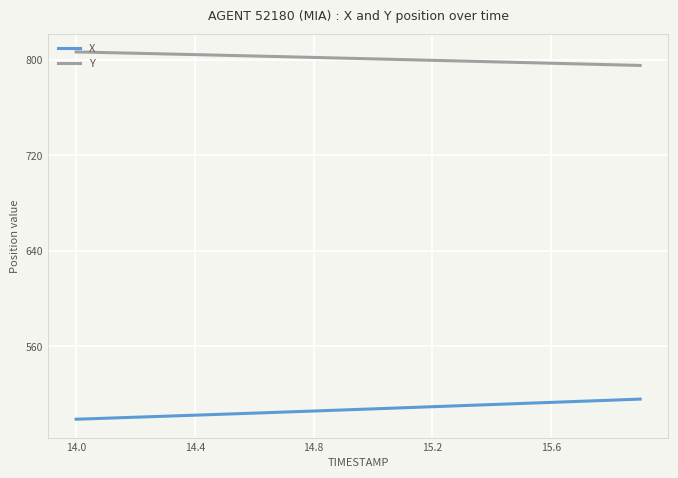

What is the maximum value shown in the chart?

806.8